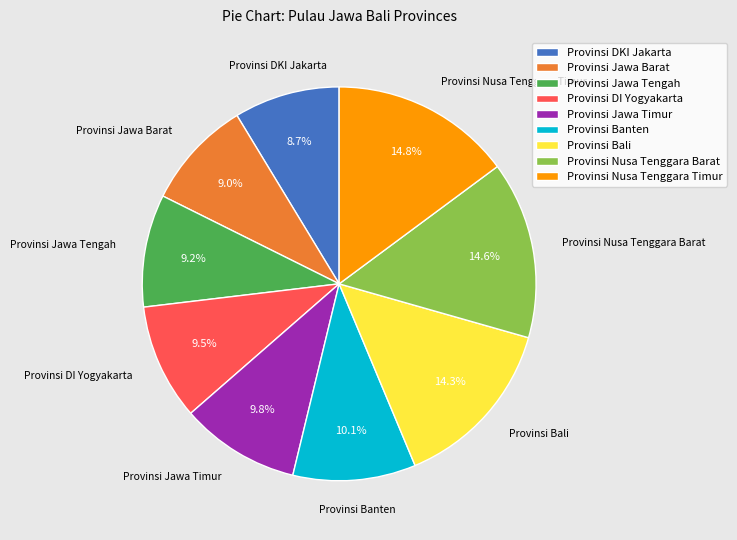

Is Provinsi DKI Jakarta the majority of the pie?

No